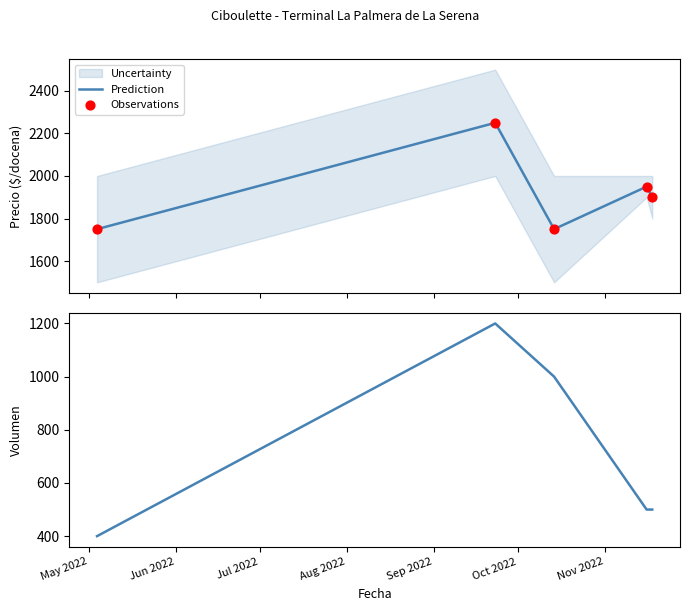

At how many categories does at least one series exceed 1025?

5